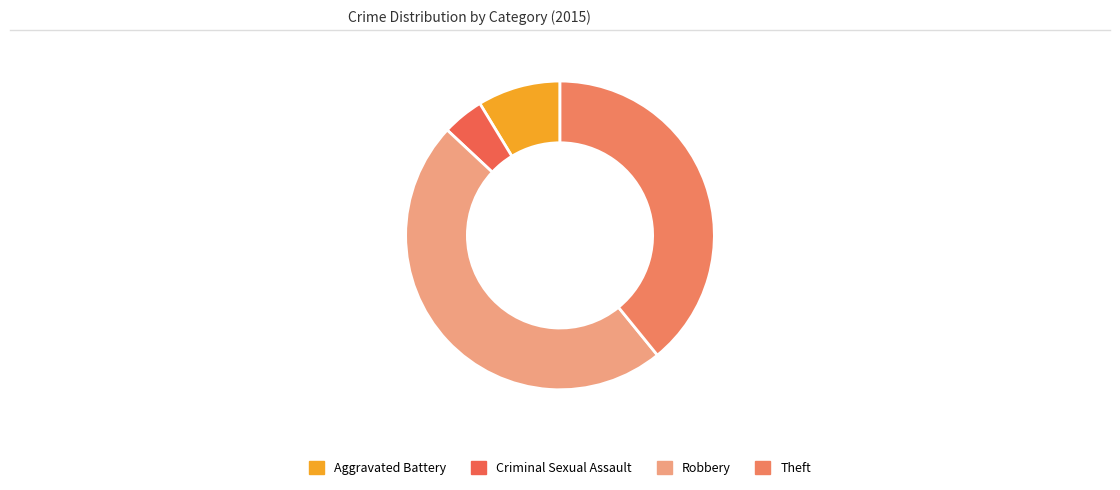

Is the sum of Robbery and Criminal Sexual Assault greater than half?

Yes